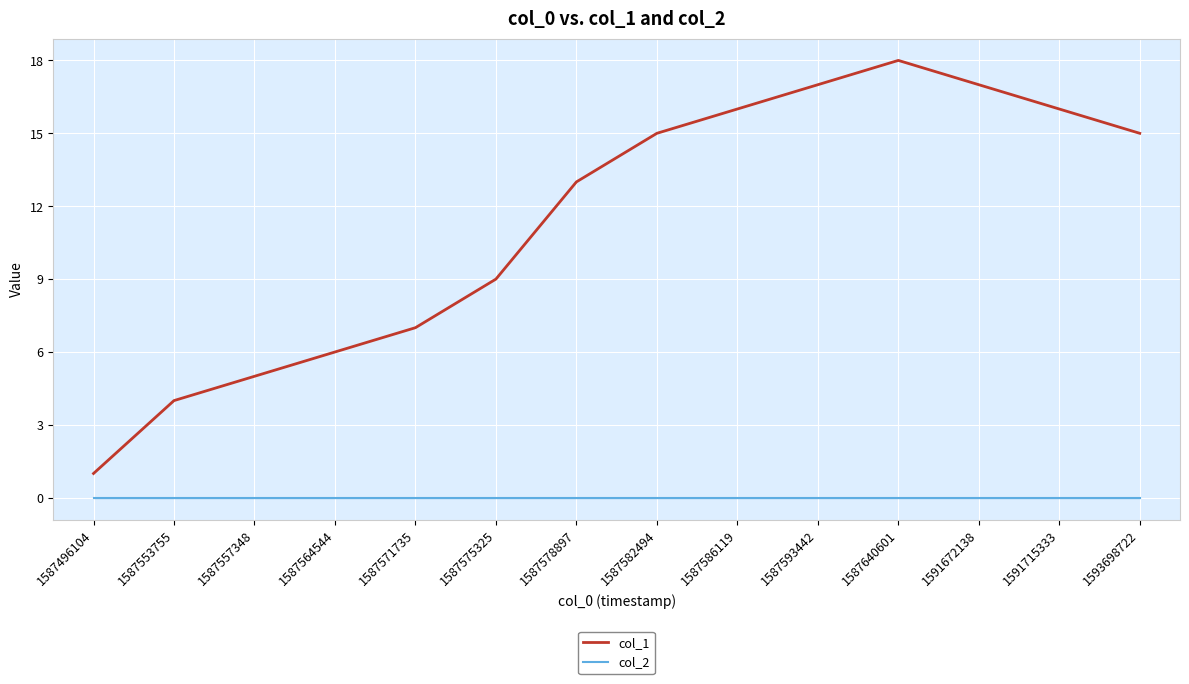

Which category has the highest value in the col_1 series?

1587640601